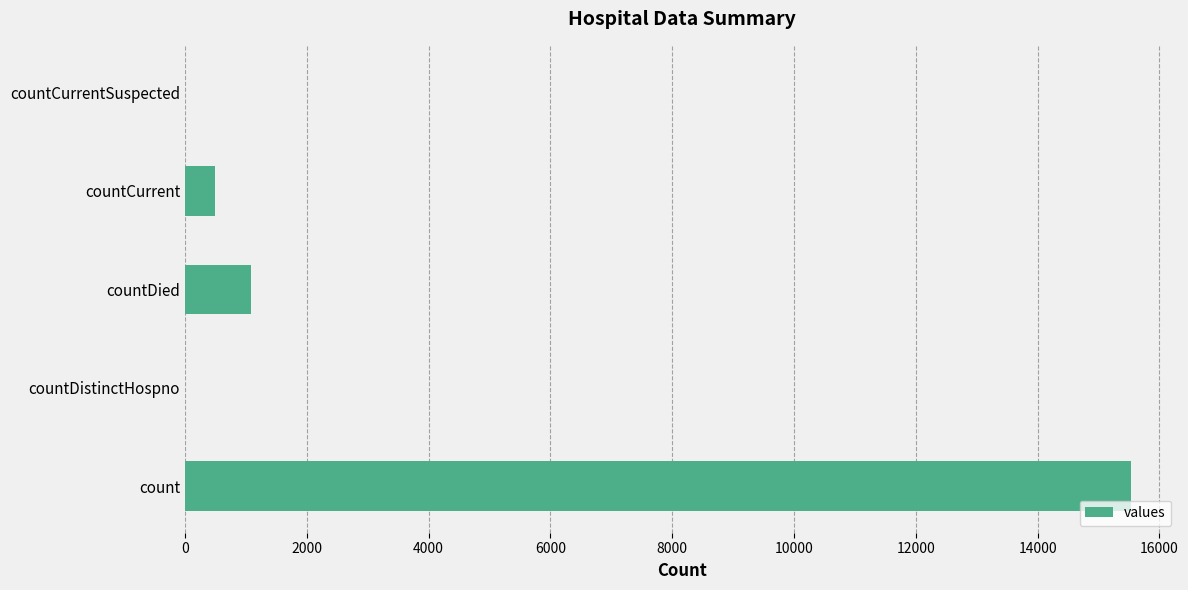

Are the bars horizontal?

Yes